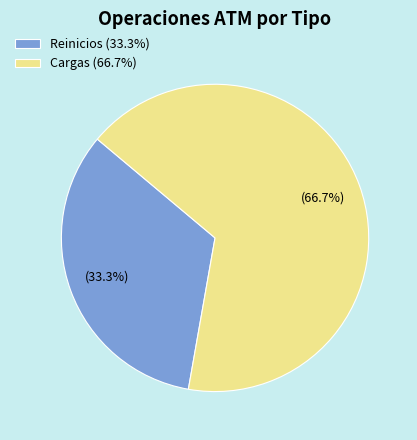

To the nearest percent, what is the difference between the largest and smallest slice percentages?

33%